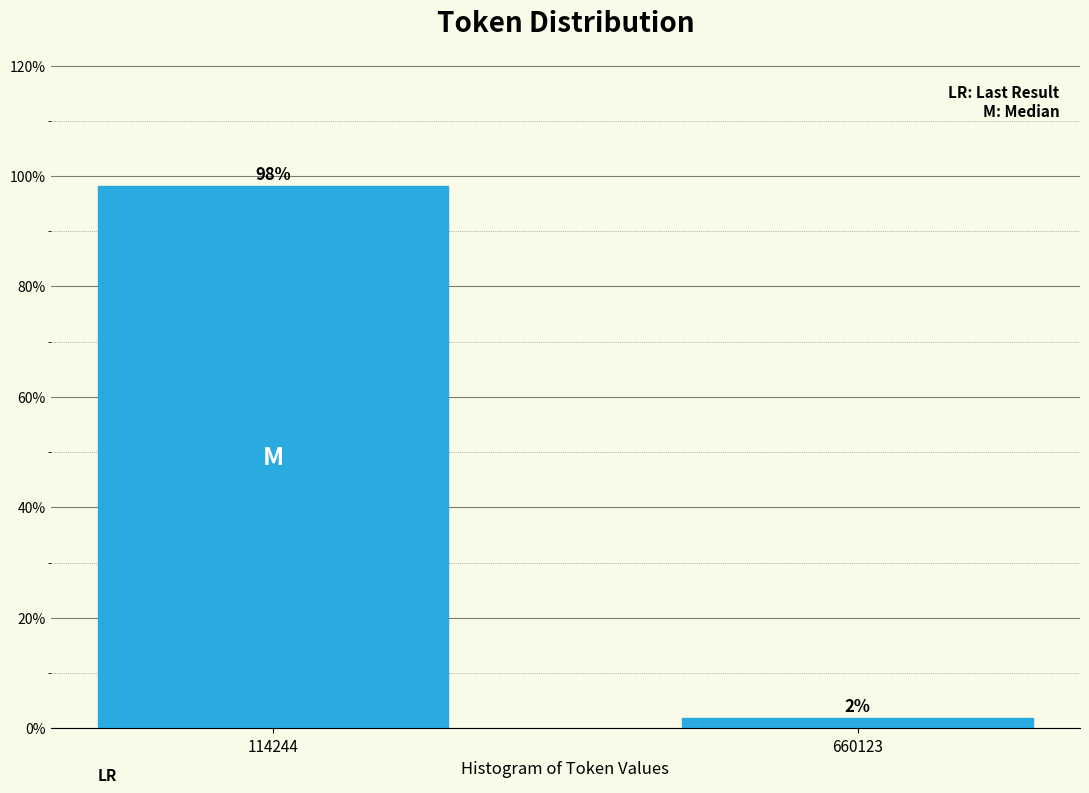

What is the value of the 1st bar from the left?

98.1